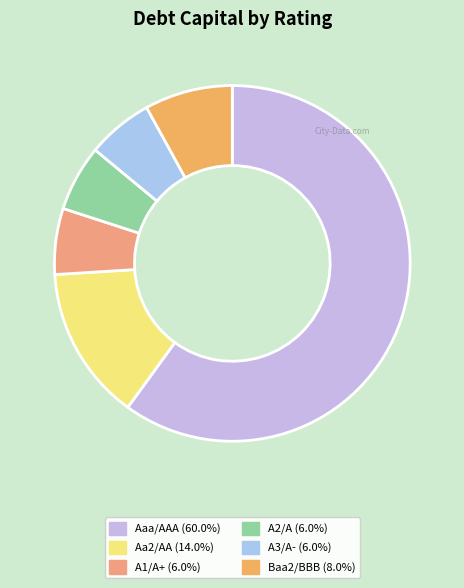

How many segments does this pie chart have?

6